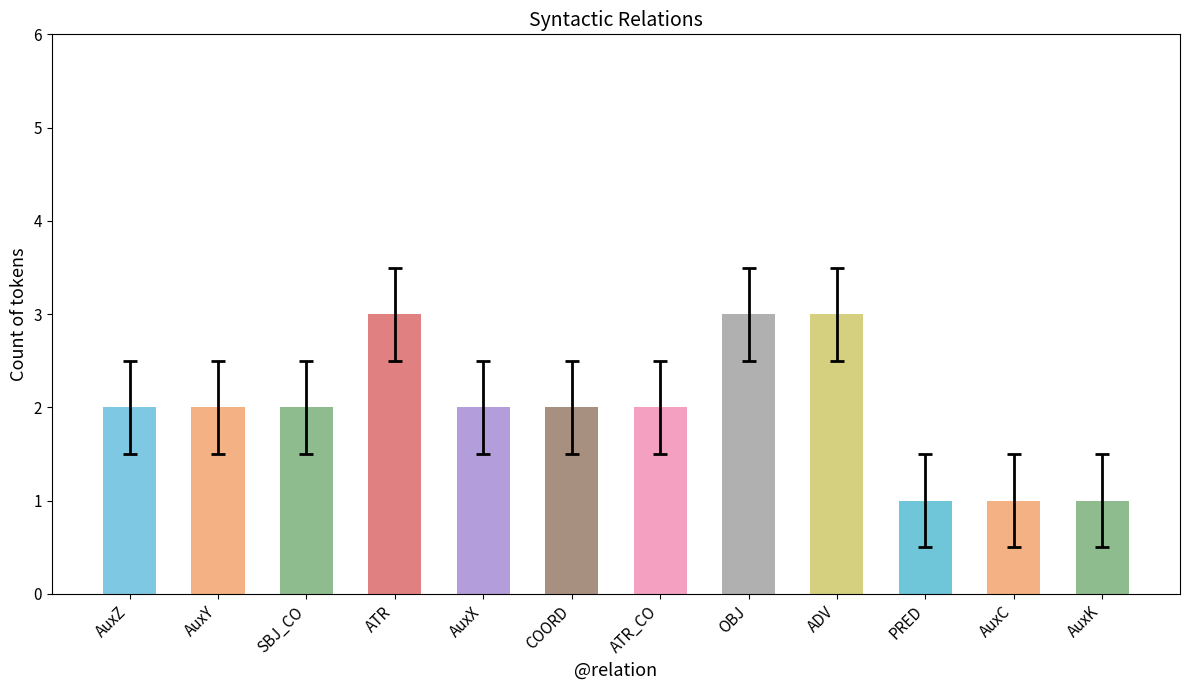

True or false: the data shows 3 at OBJ.

True